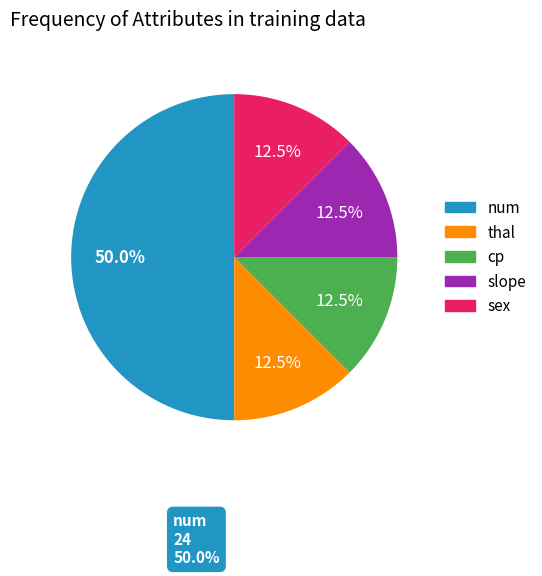

Which slice is the largest?

num